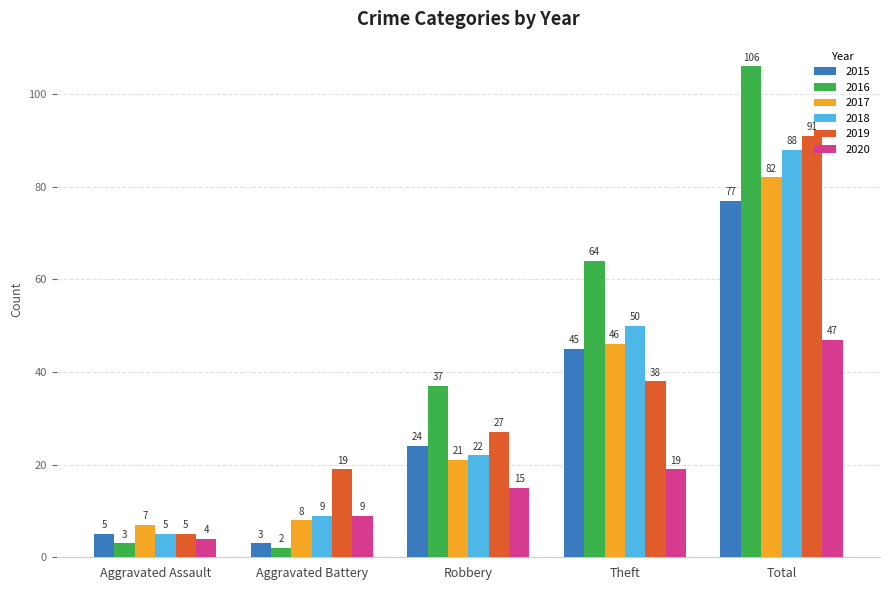

Is the value of 2018 at Theft greater than the value of 2020 at Aggravated Battery?

Yes